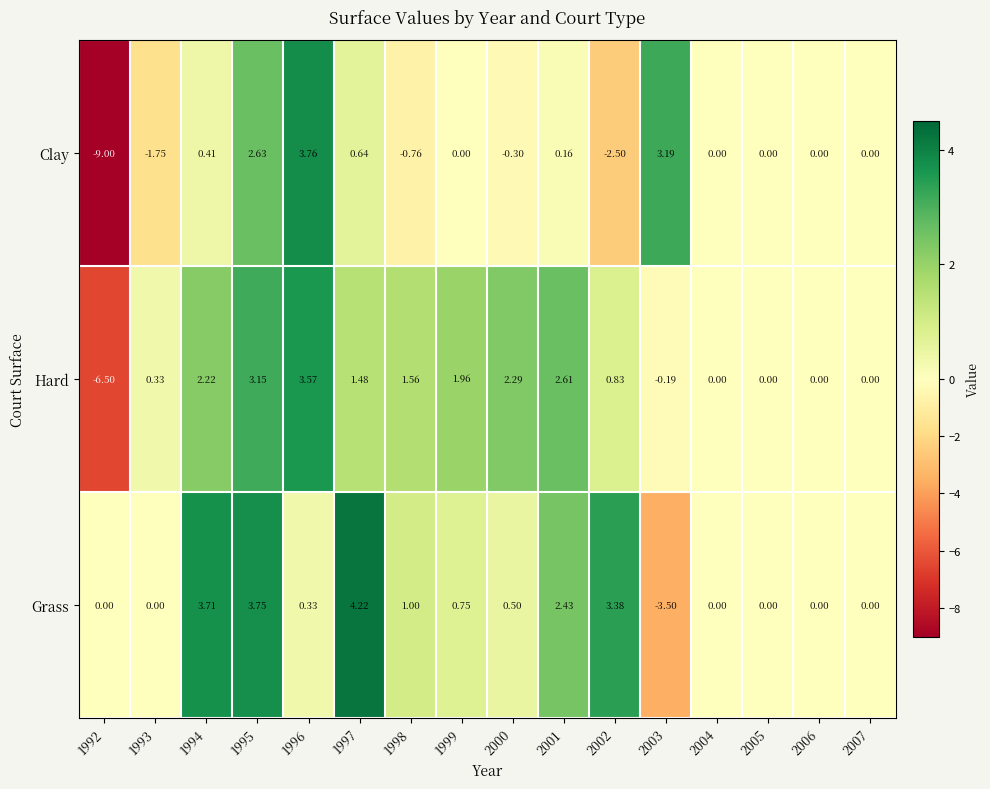

Count the number of categories in the chart.

16